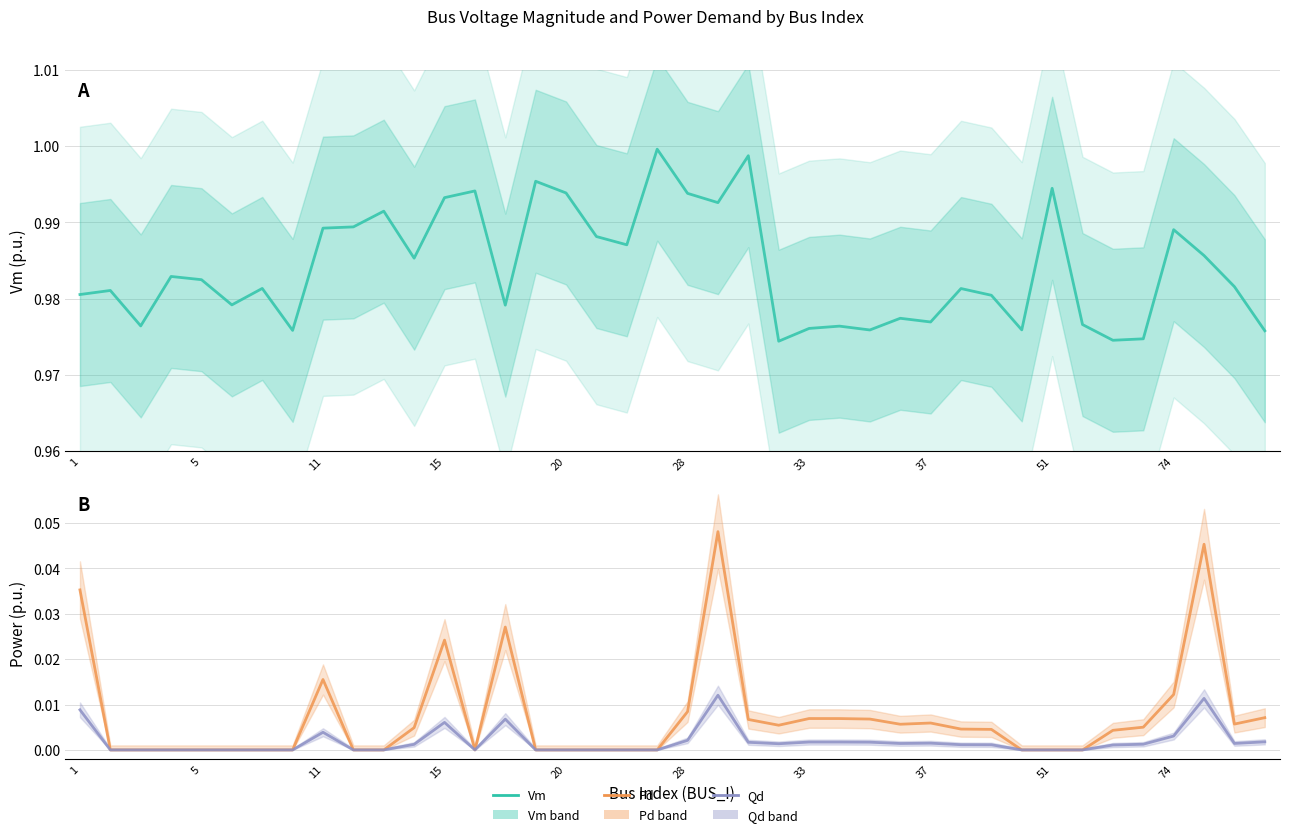

True or false: Qd has more than 1 points higher than both neighbors.

True